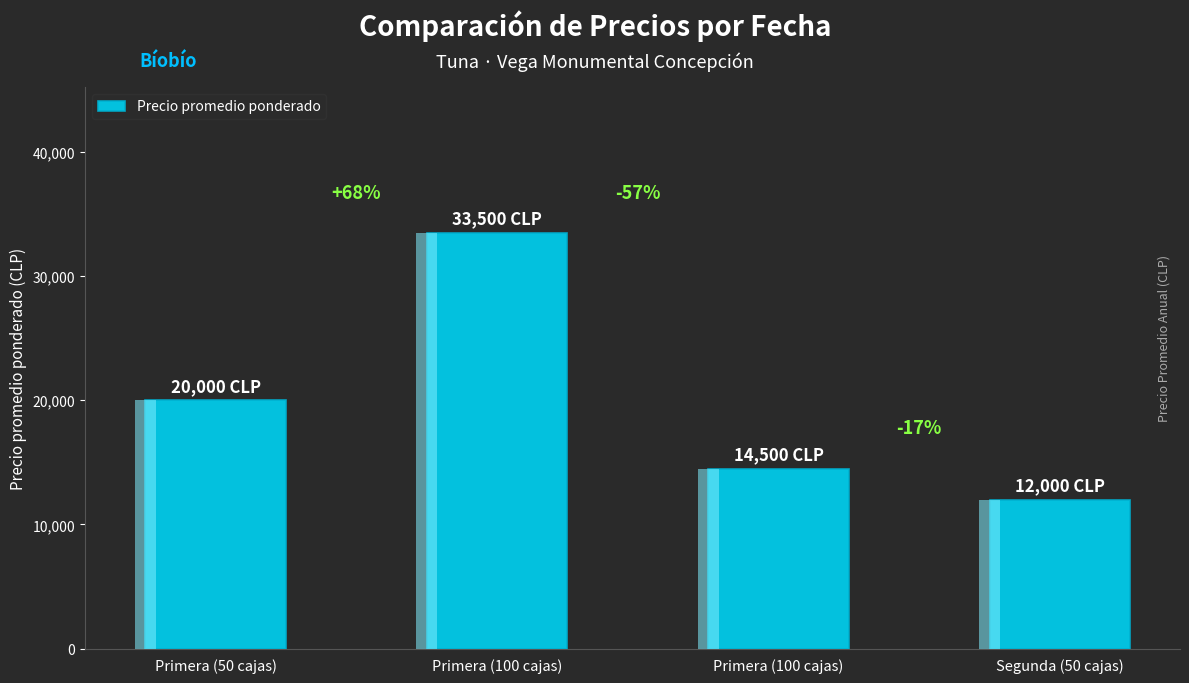

Rank the categories by value from lowest to highest.

Segunda (50 cajas), Primera (100 cajas), Primera (50 cajas), Primera (100 cajas)